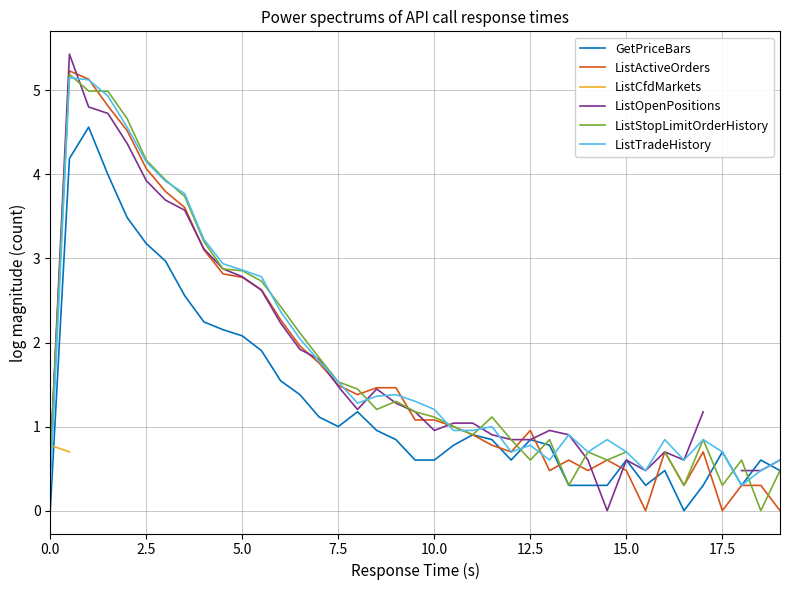

How many values in the ListActiveOrders series are below 1?

18